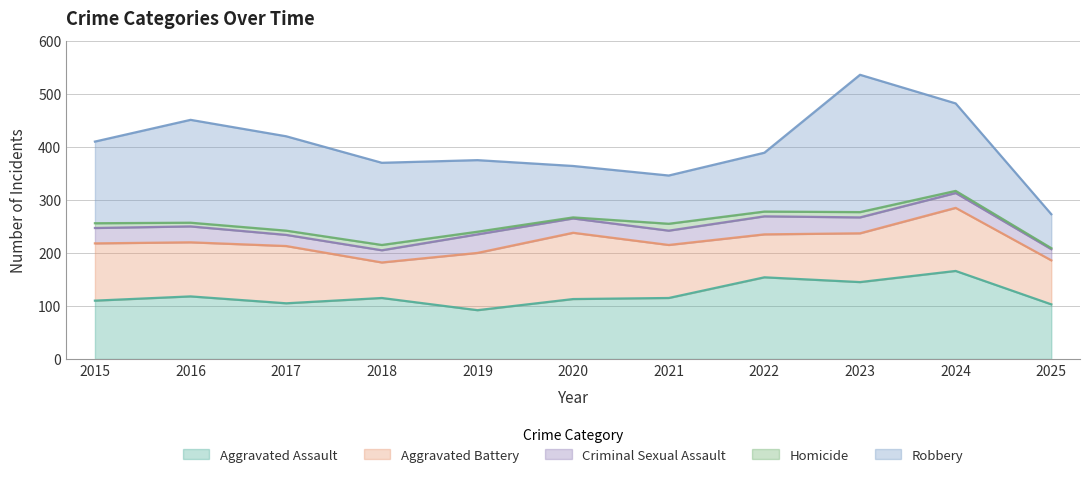

True or false: Criminal Sexual Assault and Homicide cross at least once.

False